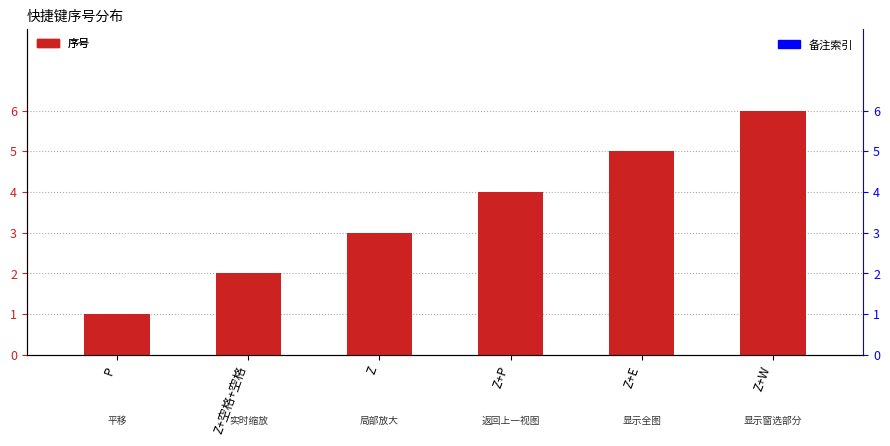

List the labels in order of 备注索引 value, smallest first.

P, Z+空格+空格, Z, Z+P, Z+E, Z+W